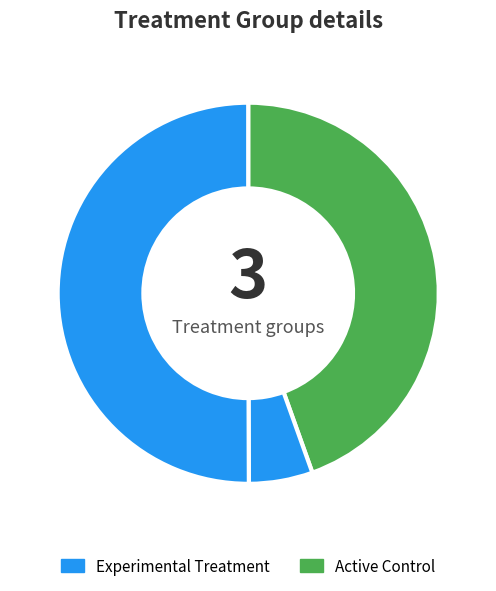

How many slices are in this pie chart?

3